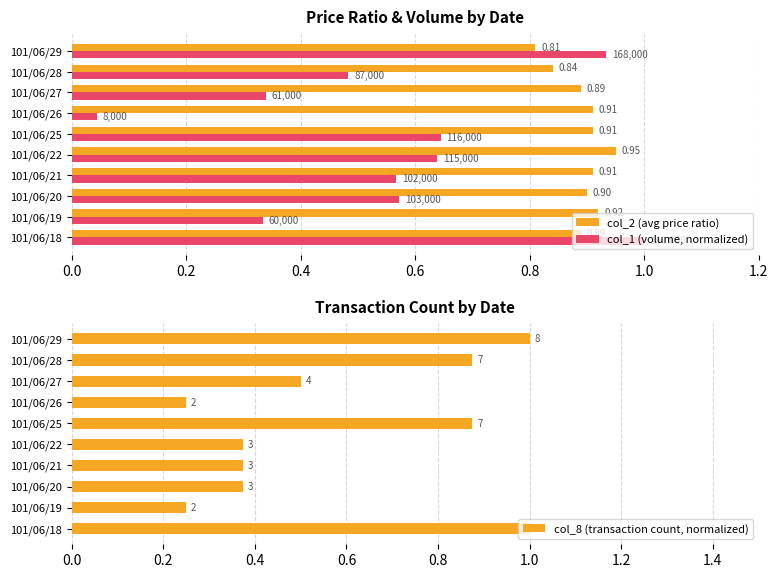

How many bars are there in each group?

3